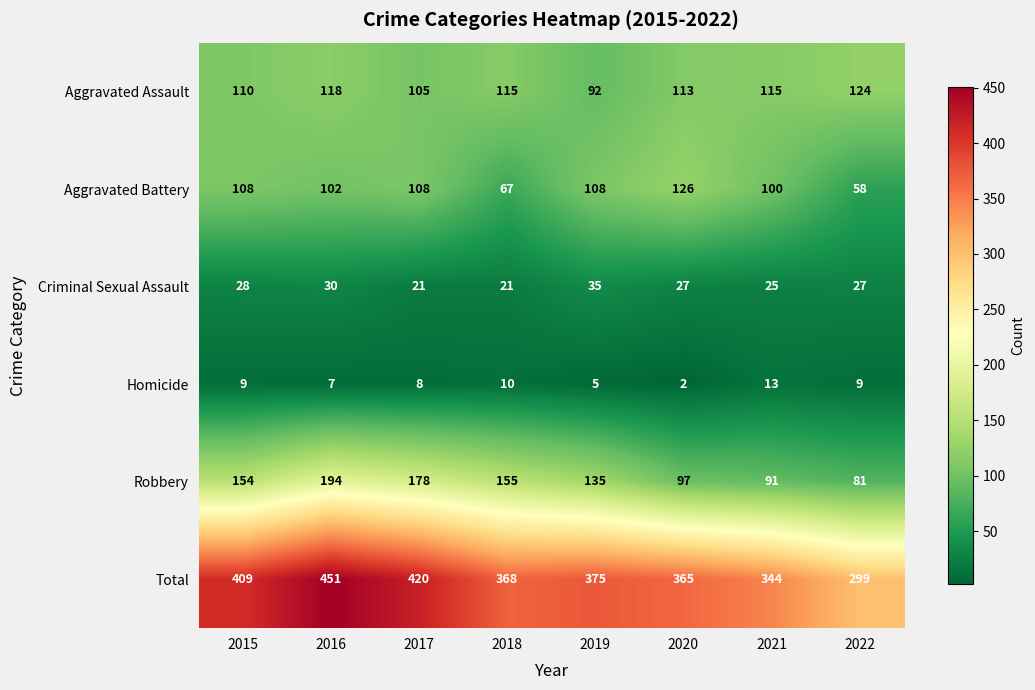

What is the maximum value shown in the chart?

451